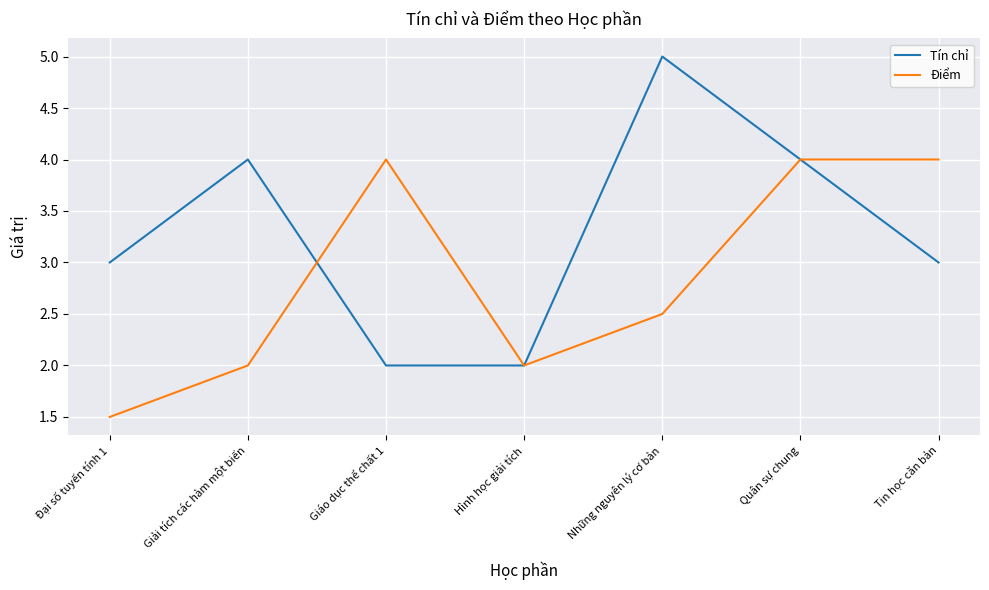

Which category has the highest value across all series?

Những nguyên lý cơ bản